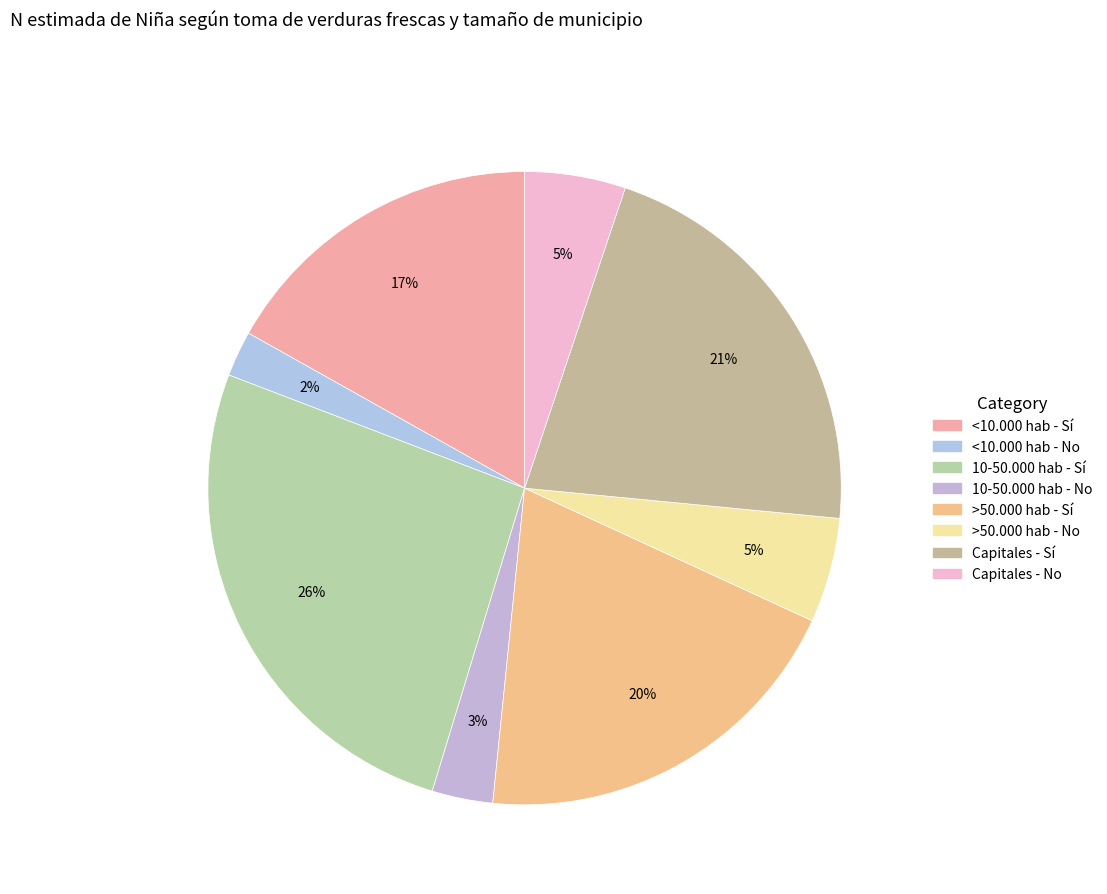

To the nearest percent, what portion does >50.000 hab - Sí represent?

20%